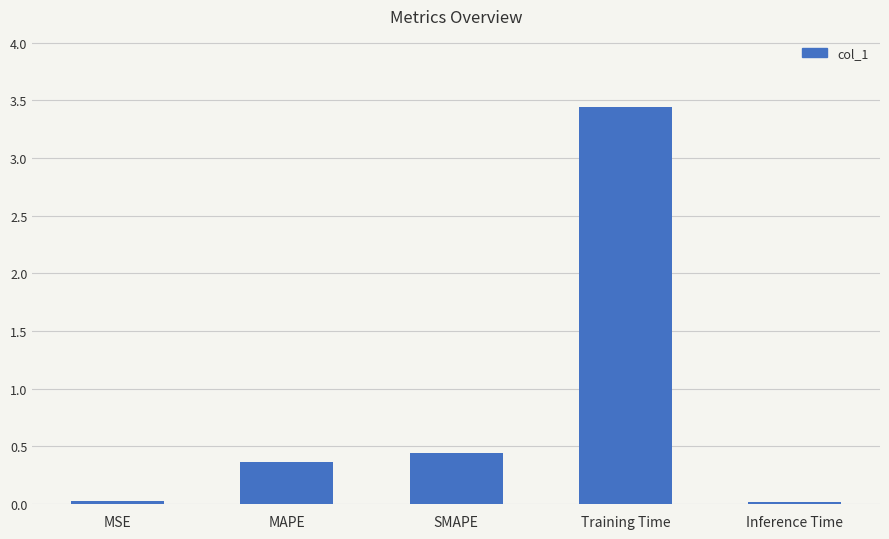

Are the bars grouped side by side (vs. stacked)?

No